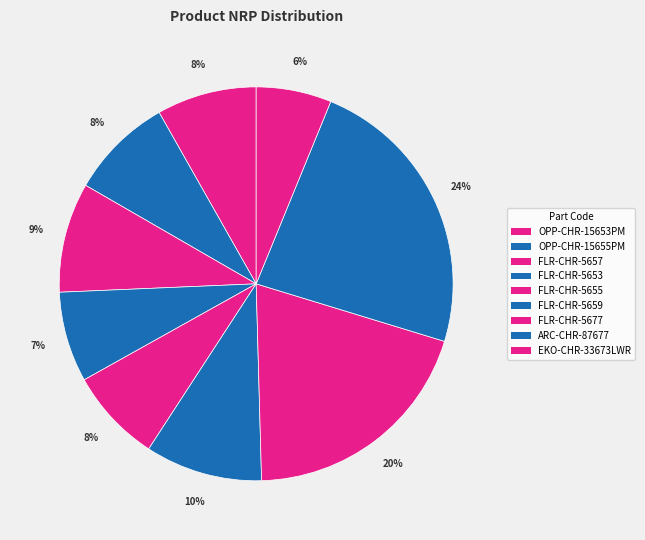

Between FLR-CHR-5655 and EKO-CHR-33673LWR, which is larger?

FLR-CHR-5655